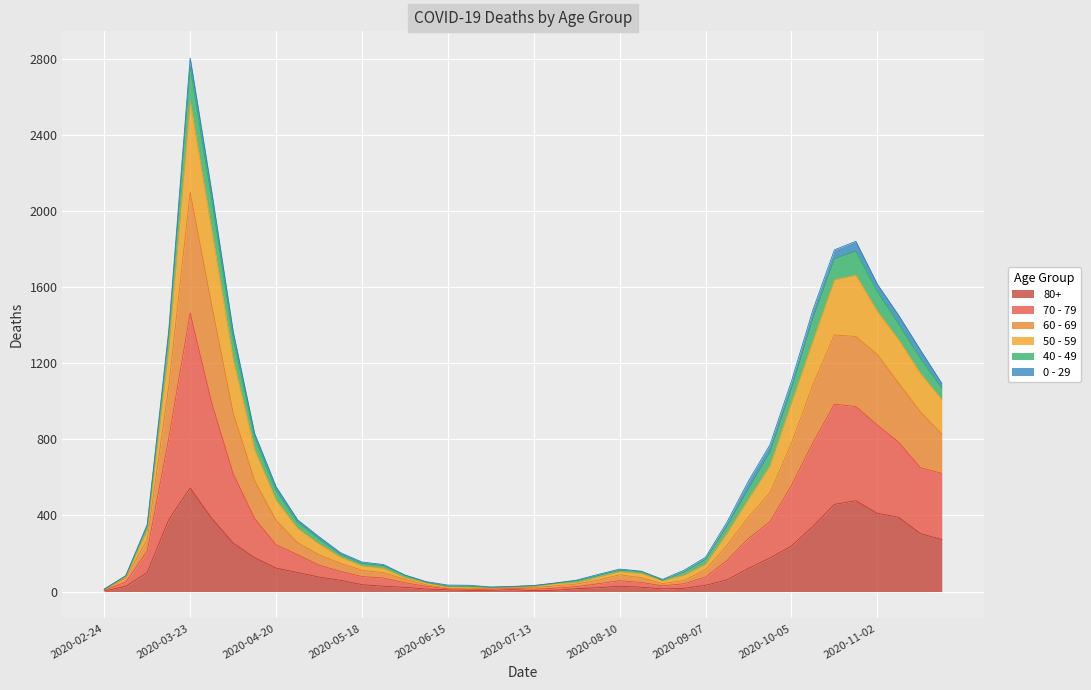

How many interior local valleys does the 50 - 59 series have?

2